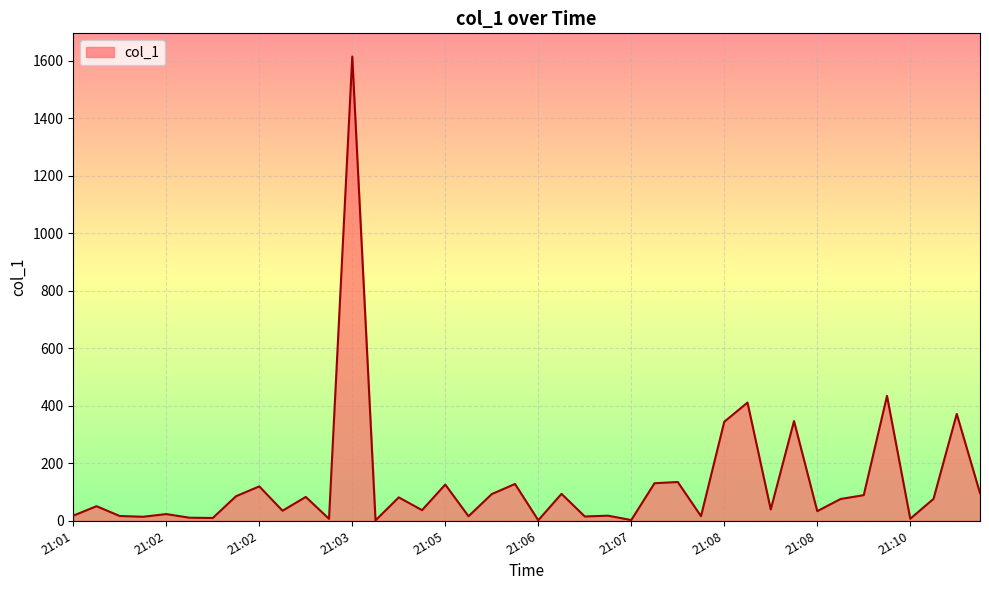

What is the greatest value displayed?

1614.5